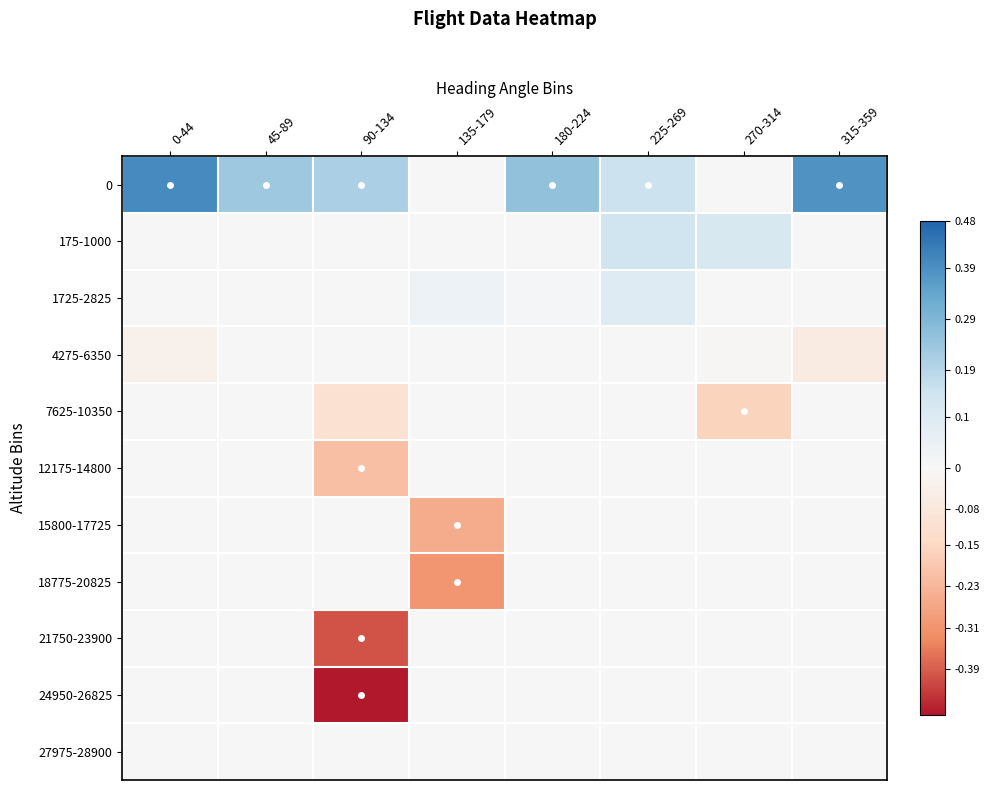

Reading left to right, what are all the values shown in this chart?

0: 0-44=0.4	45-89=0.2	90-134=0.2	135-179=0.0	180-224=0.3	225-269=0.2	270-314=0.0	315-359=0.4
175-1000: 0-44=0.0	45-89=0.0	90-134=0.0	135-179=0.0	180-224=0.0	225-269=0.1	270-314=0.1	315-359=0.0
1725-2825: 0-44=0.0	45-89=0.0	90-134=0.0	135-179=0.0	180-224=0.0	225-269=0.1	270-314=0.0	315-359=0.0
4275-6350: 0-44=-0.0	45-89=0.0	90-134=0.0	135-179=0.0	180-224=0.0	225-269=0.0	270-314=-0.0	315-359=-0.1
7625-10350: 0-44=0.0	45-89=0.0	90-134=-0.1	135-179=0.0	180-224=0.0	225-269=0.0	270-314=-0.2	315-359=0.0
12175-14800: 0-44=0.0	45-89=0.0	90-134=-0.2	135-179=0.0	180-224=0.0	225-269=0.0	270-314=0.0	315-359=0.0
15800-17725: 0-44=0.0	45-89=0.0	90-134=0.0	135-179=-0.3	180-224=0.0	225-269=0.0	270-314=0.0	315-359=0.0
18775-20825: 0-44=0.0	45-89=0.0	90-134=0.0	135-179=-0.3	180-224=0.0	225-269=0.0	270-314=0.0	315-359=0.0
21750-23900: 0-44=0.0	45-89=0.0	90-134=-0.4	135-179=0.0	180-224=0.0	225-269=0.0	270-314=0.0	315-359=0.0
24950-26825: 0-44=0.0	45-89=0.0	90-134=-0.5	135-179=0.0	180-224=0.0	225-269=0.0	270-314=0.0	315-359=0.0
27975-28900: 0-44=0.0	45-89=0.0	90-134=0.0	135-179=0.0	180-224=0.0	225-269=0.0	270-314=0.0	315-359=0.0